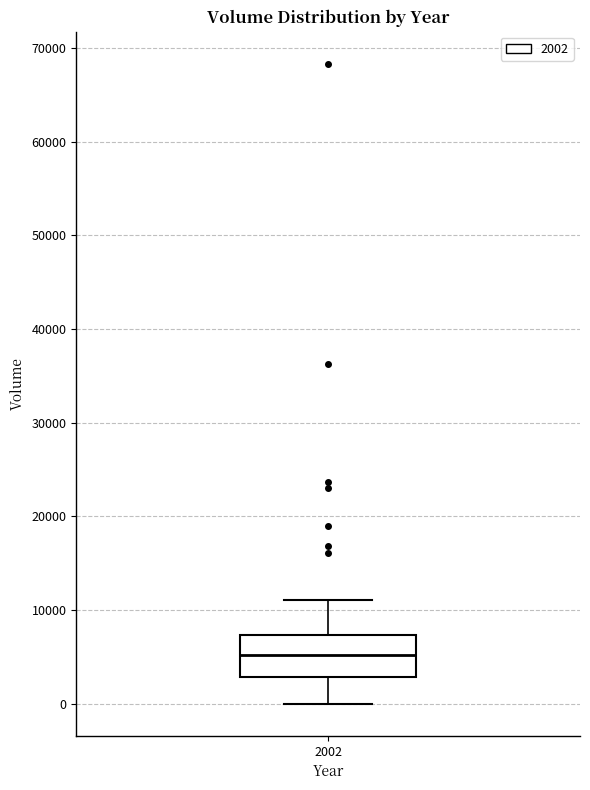

Read this box plot against the y-axis: the position of the median line, the range covered by the box, and the ends of both whiskers. The values are not printed on the chart, so give them approximately, as read against the axis.

median 5000, box 3000 to 7000, whiskers 0 to 11000